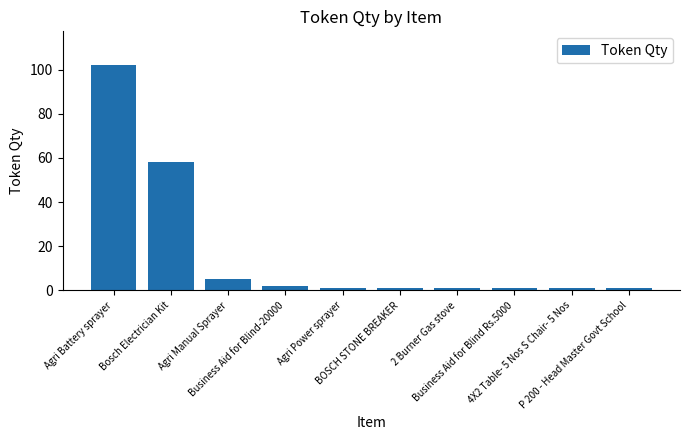

What position from the left is Agri Battery sprayer?

1